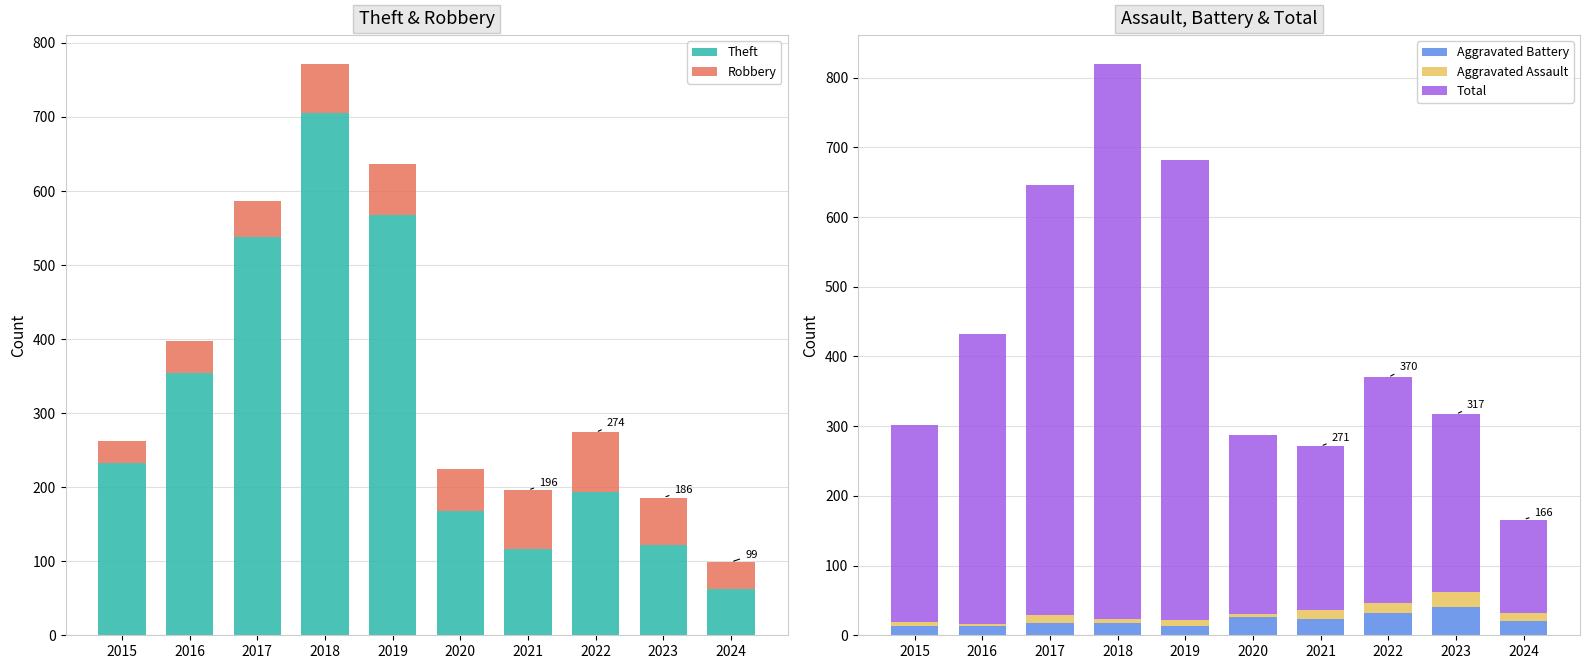

Reading left to right, extract all data points from this chart.

Theft: 2015=233	2016=354	2017=538	2018=705	2019=568	2020=168	2021=116	2022=194	2023=122	2024=63
Robbery: 2015=30	2016=44	2017=49	2018=67	2019=69	2020=57	2021=80	2022=80	2023=64	2024=36
Aggravated Battery: 2015=13	2016=13	2017=17	2018=18	2019=14	2020=26	2021=23	2022=32	2023=40	2024=21
Aggravated Assault: 2015=6	2016=3	2017=12	2018=5	2019=8	2020=4	2021=13	2022=14	2023=22	2024=11
Total: 2015=282	2016=416	2017=617	2018=797	2019=660	2020=257	2021=235	2022=324	2023=255	2024=134